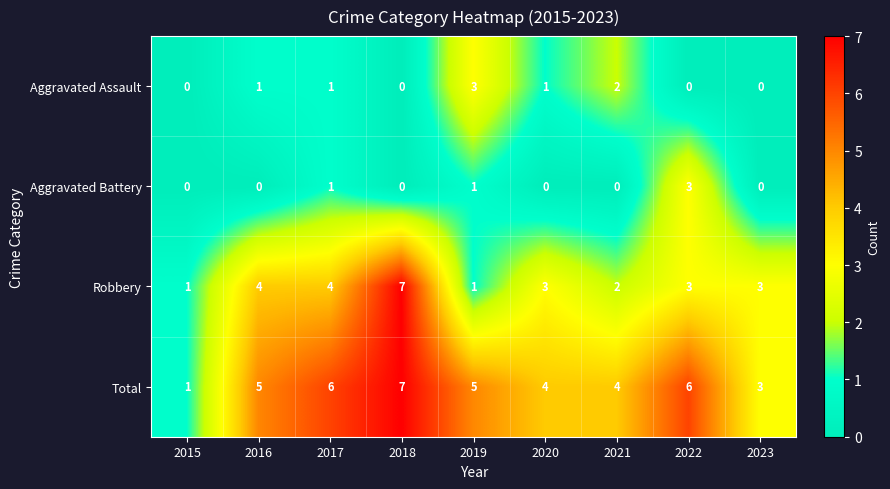

What is the average value of the Total series?

5